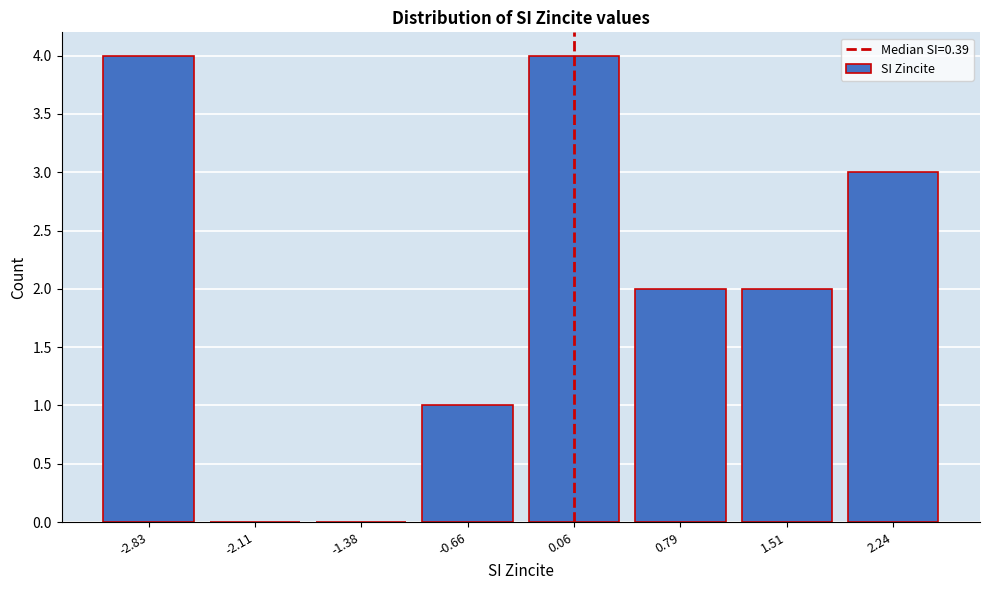

Reading left to right, extract all data points from this chart.

-2.83=4	-2.11=0	-1.38=0	-0.66=1	0.06=4	0.79=2	1.51=2	2.24=3